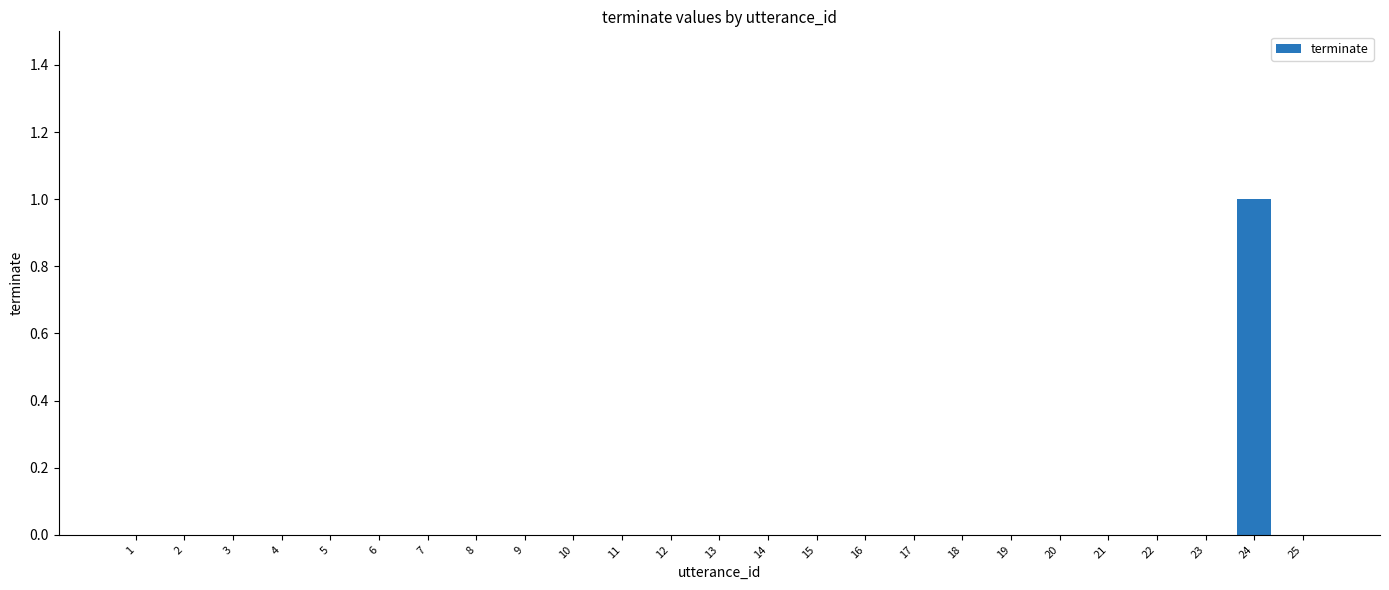

Is it true that the value at 23 is 0?

True